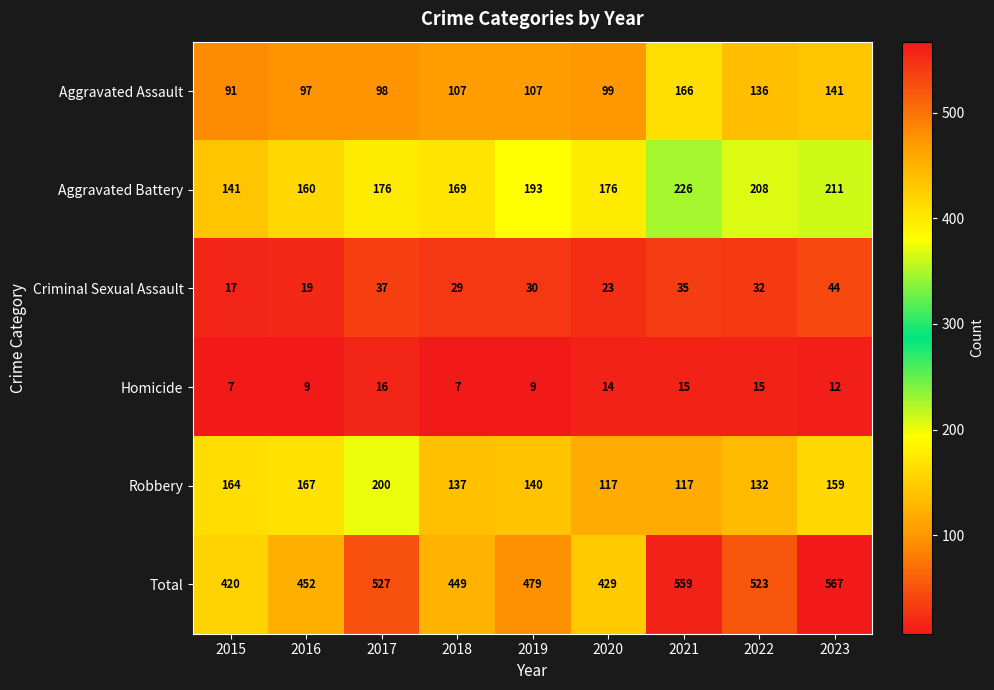

At 2023, list the series in order from largest to smallest.

Total, Aggravated Battery, Robbery, Aggravated Assault, Criminal Sexual Assault, Homicide